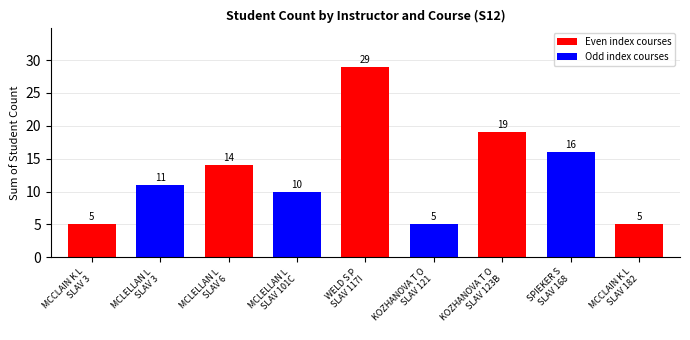

Reading right to left, transcribe all the data shown in this chart.

5	16	19	5	29	10	14	11	5